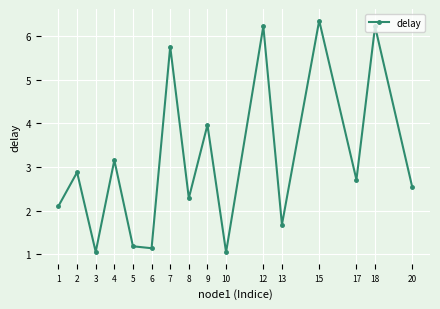

Which category has the highest value across all series?

15